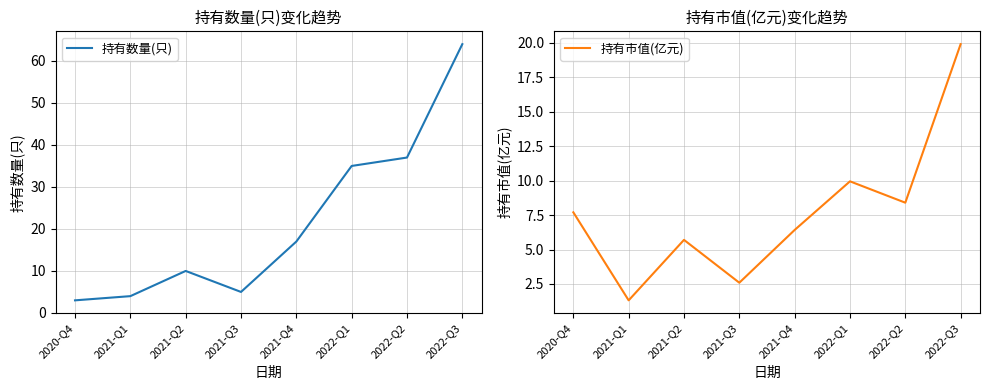

Reading left to right, extract all data points from this chart.

持有数量(只): 2020-Q4=3.0	2021-Q1=4.0	2021-Q2=10.0	2021-Q3=5.0	2021-Q4=17.0	2022-Q1=35.0	2022-Q2=37.0	2022-Q3=64.0
持有市值(亿元): 2020-Q4=7.7	2021-Q1=1.3	2021-Q2=5.7	2021-Q3=2.6	2021-Q4=6.4	2022-Q1=9.9	2022-Q2=8.4	2022-Q3=19.9